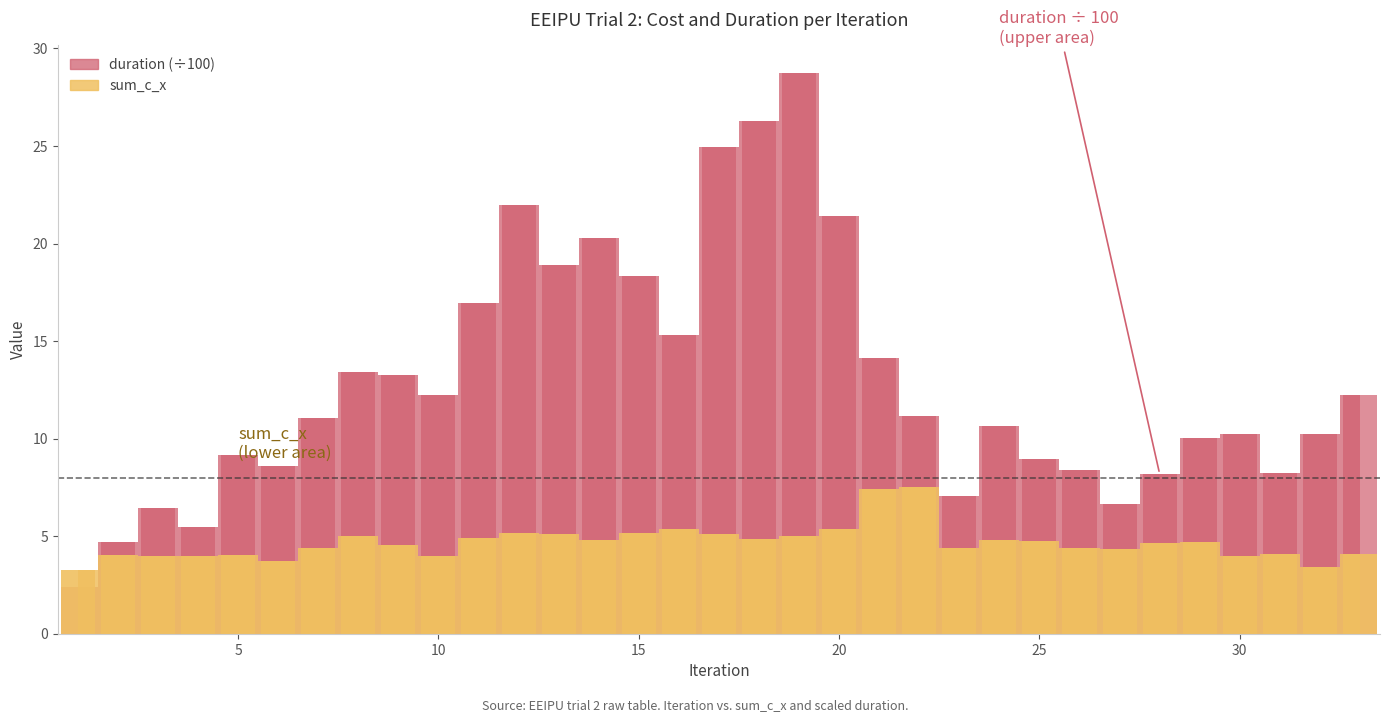

What is the spread (max minus min) of values at 2?

0.7